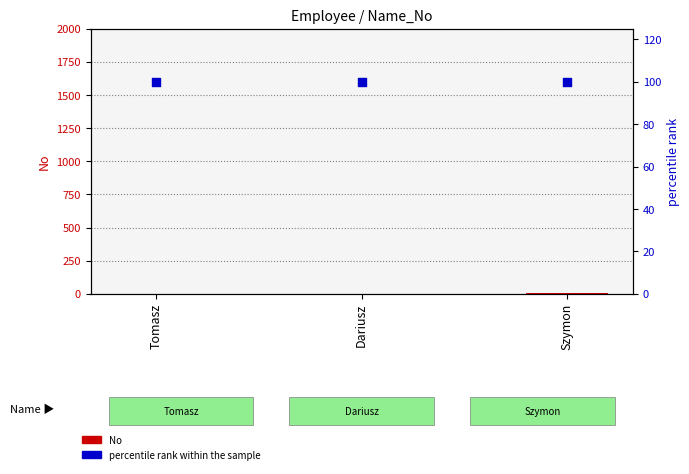

At which category is the sum across all series the highest?

Szymon